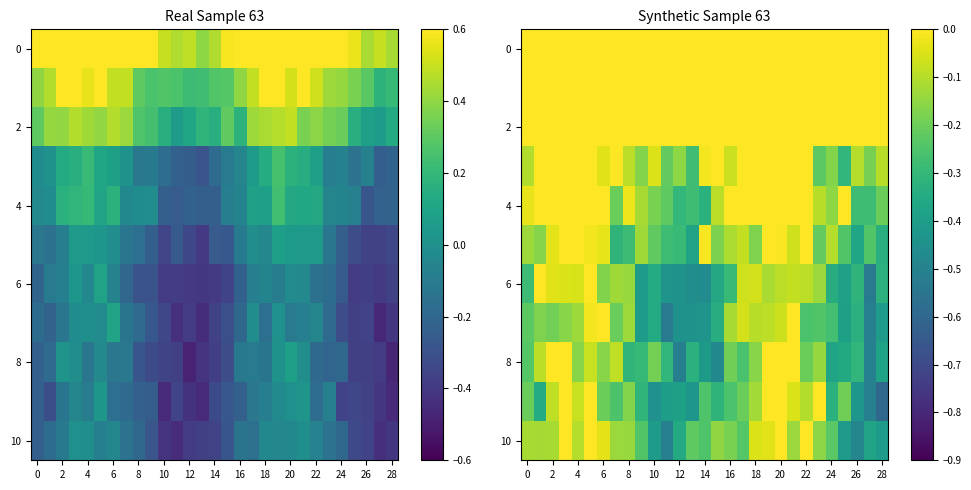

What is the total value across all series at 12?

-2.1